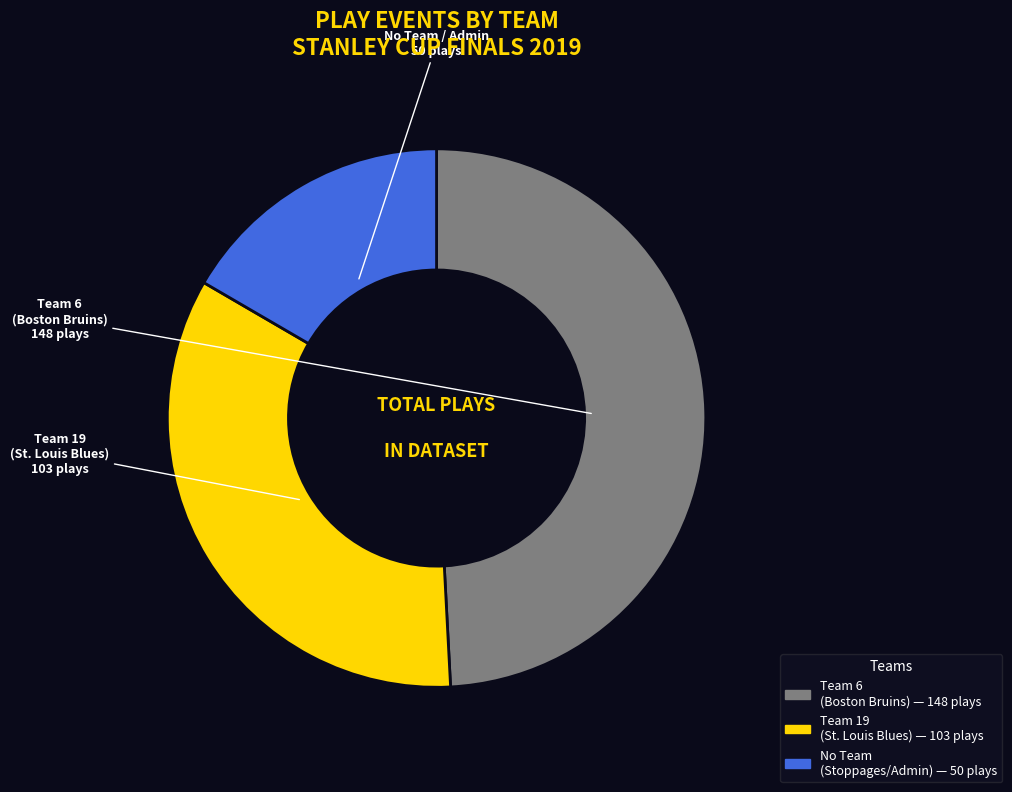

The Team 6 (Boston Bruins) — 148 plays slice represents 40% of the pie. True or false?

False